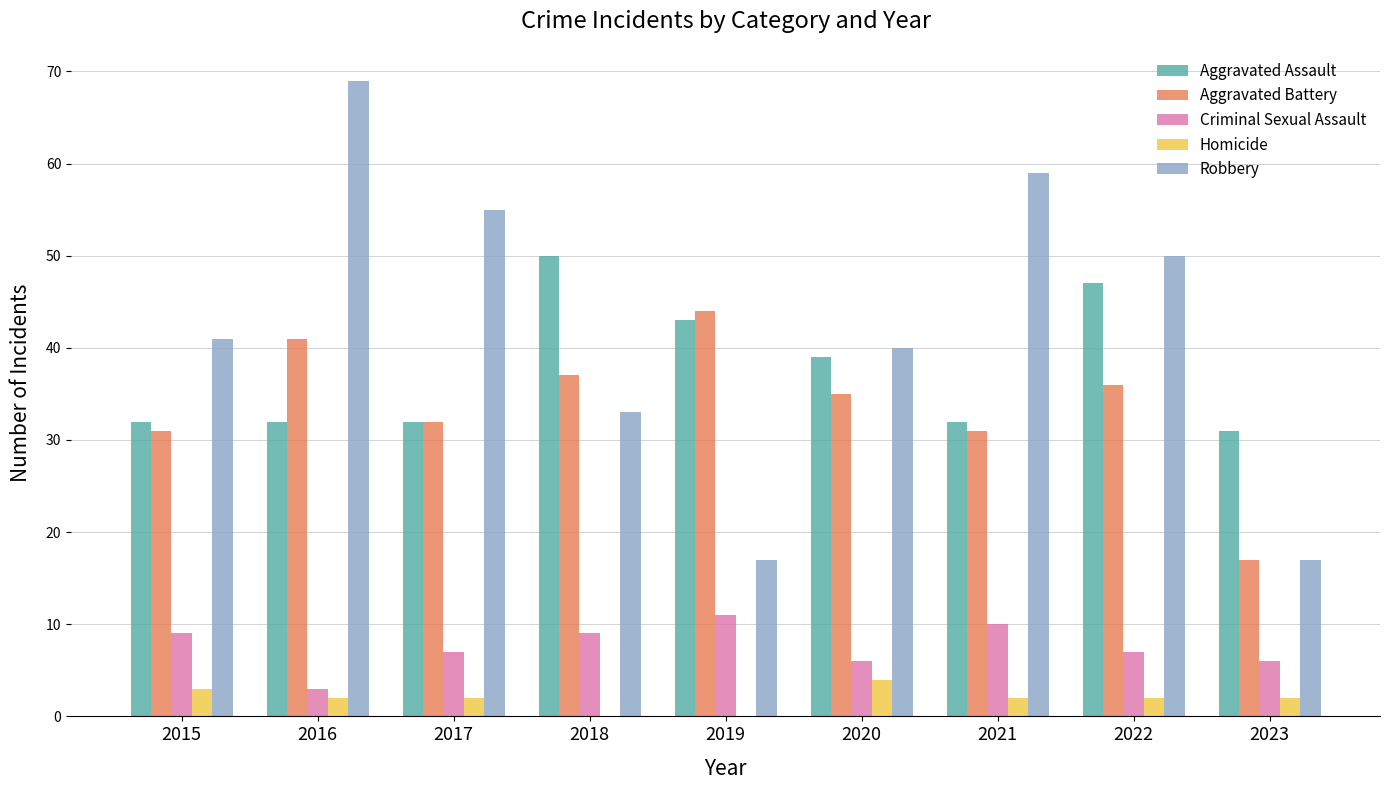

Reading right to left, extract all data points from this chart.

Aggravated Assault: 31	47	32	39	43	50	32	32	32
Aggravated Battery: 17	36	31	35	44	37	32	41	31
Criminal Sexual Assault: 6	7	10	6	11	9	7	3	9
Homicide: 2	2	2	4	0	0	2	2	3
Robbery: 17	50	59	40	17	33	55	69	41